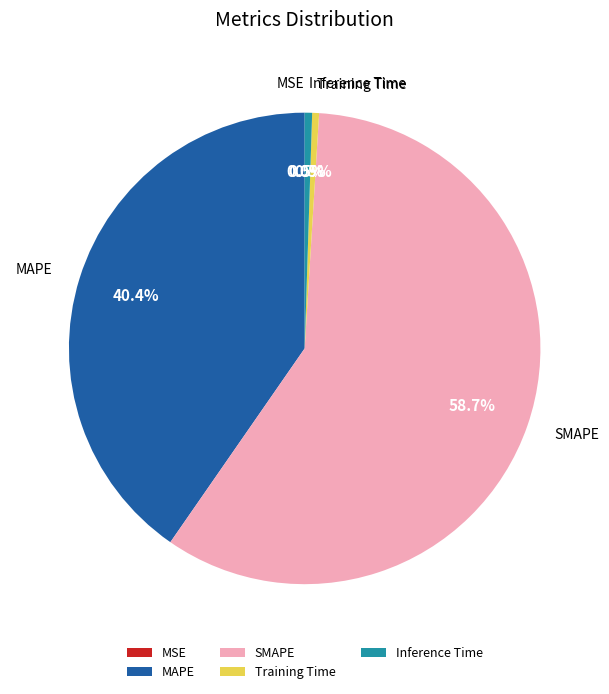

Do MSE and Training Time together represent more than half of the pie?

No